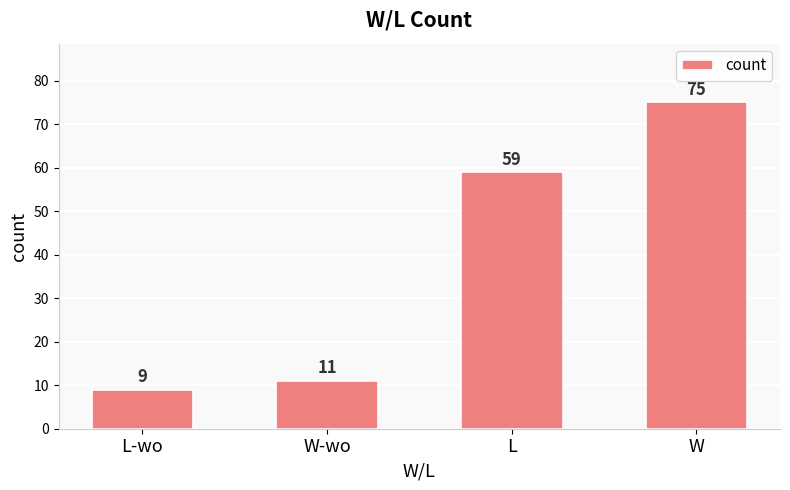

List the labels in order of value, largest first.

W, L, W-wo, L-wo